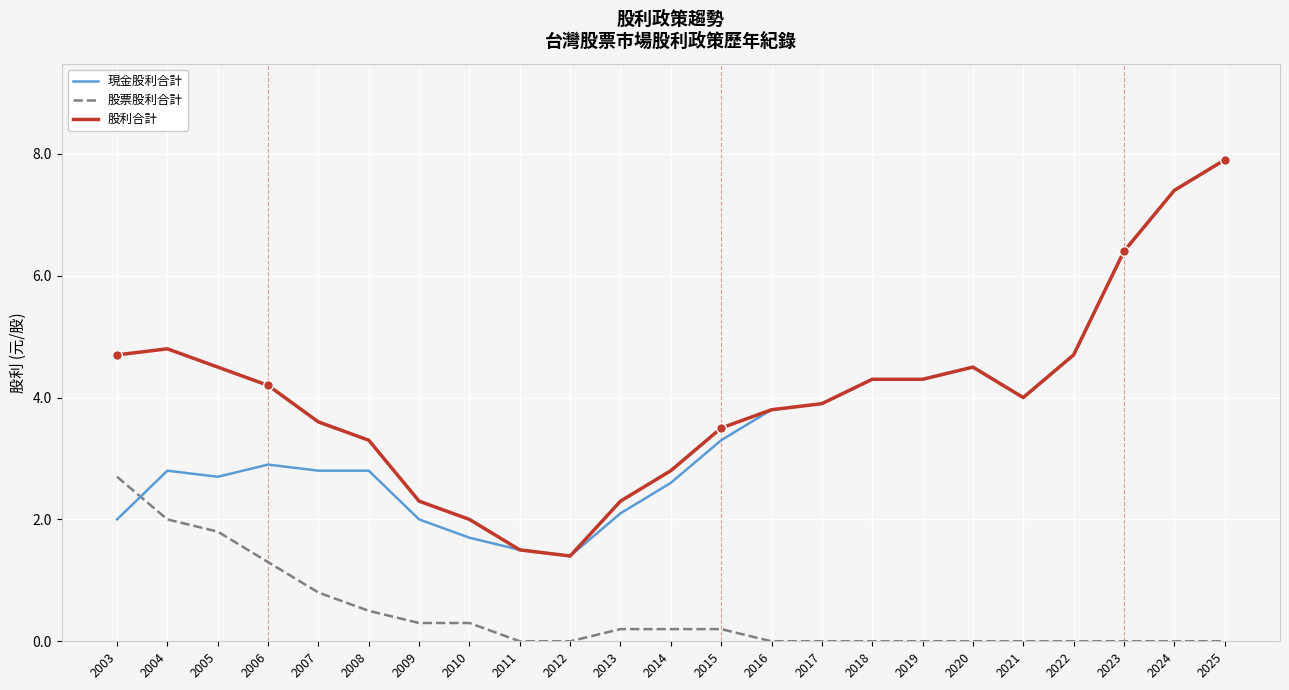

Reading left to right, what are all the values shown in this chart?

現金股利合計: 2003=2.0	2004=2.8	2005=2.7	2006=2.9	2007=2.8	2008=2.8	2009=2.0	2010=1.7	2011=1.5	2012=1.4	2013=2.1	2014=2.6	2015=3.3	2016=3.8	2017=3.9	2018=4.3	2019=4.3	2020=4.5	2021=4.0	2022=4.7	2023=6.4	2024=7.4	2025=7.9
股票股利合計: 2003=2.7	2004=2.0	2005=1.8	2006=1.3	2007=0.8	2008=0.5	2009=0.3	2010=0.3	2011=0.0	2012=0.0	2013=0.2	2014=0.2	2015=0.2	2016=0.0	2017=0.0	2018=0.0	2019=0.0	2020=0.0	2021=0.0	2022=0.0	2023=0.0	2024=0.0	2025=0.0
股利合計: 2003=4.7	2004=4.8	2005=4.5	2006=4.2	2007=3.6	2008=3.3	2009=2.3	2010=2.0	2011=1.5	2012=1.4	2013=2.3	2014=2.8	2015=3.5	2016=3.8	2017=3.9	2018=4.3	2019=4.3	2020=4.5	2021=4.0	2022=4.7	2023=6.4	2024=7.4	2025=7.9